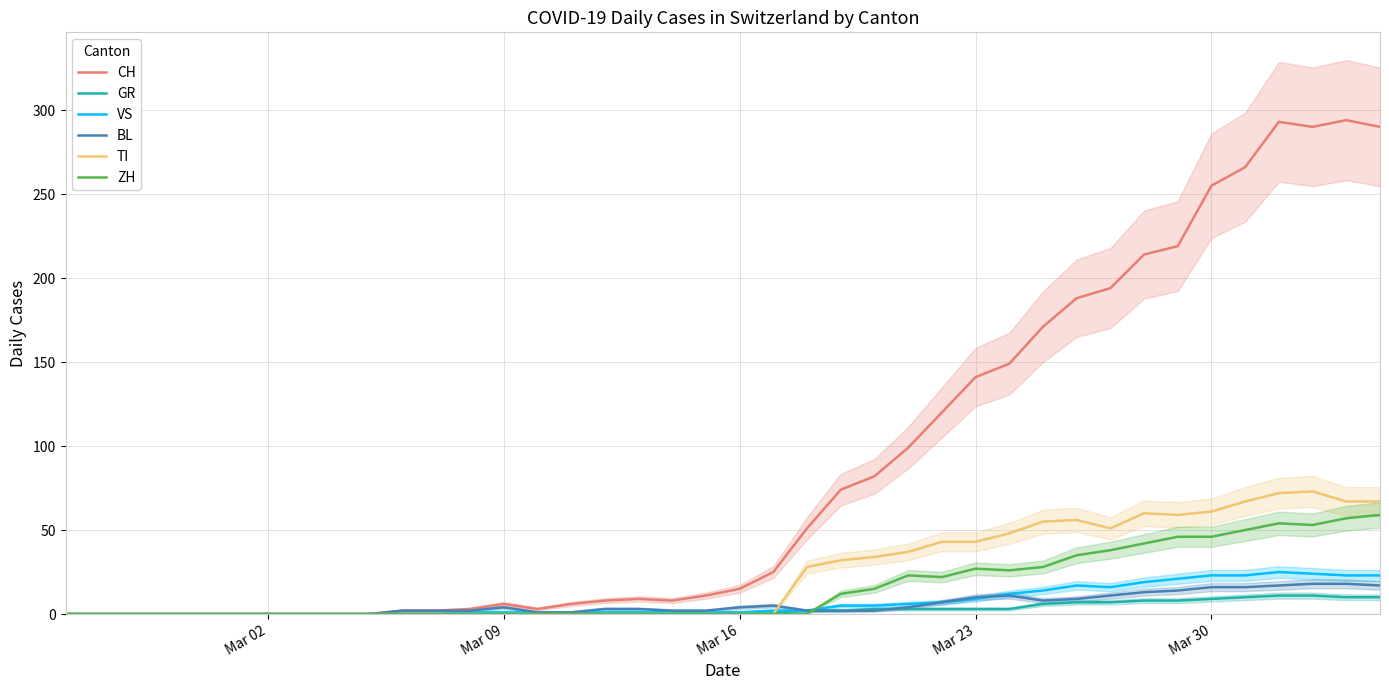

What are all the series names shown in the legend?

CH, GR, VS, BL, TI, ZH